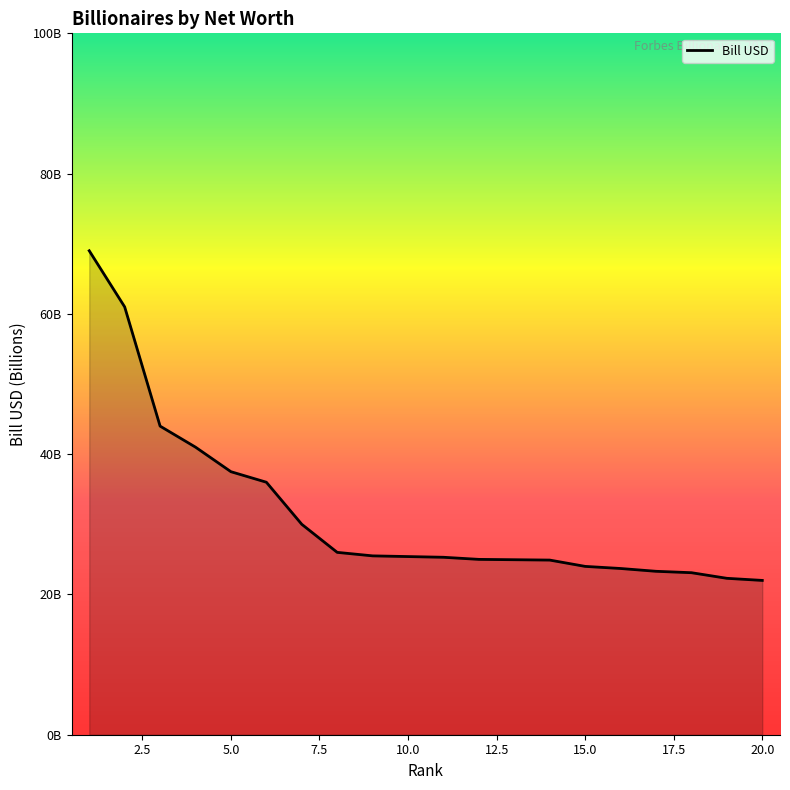

Where does the data first go above 25?

1